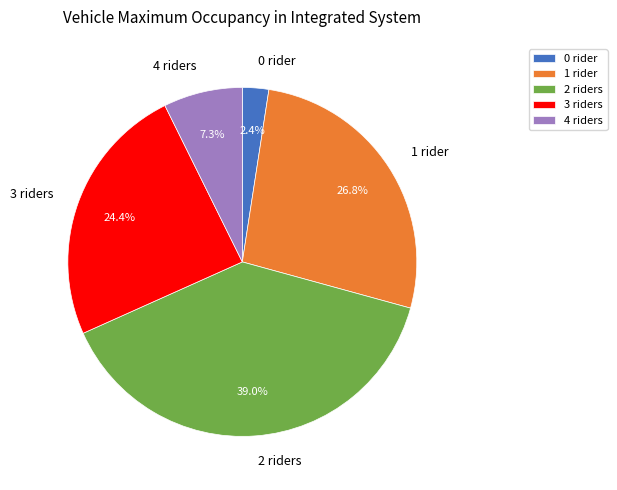

Is there any slice that represents more than half of the pie?

No